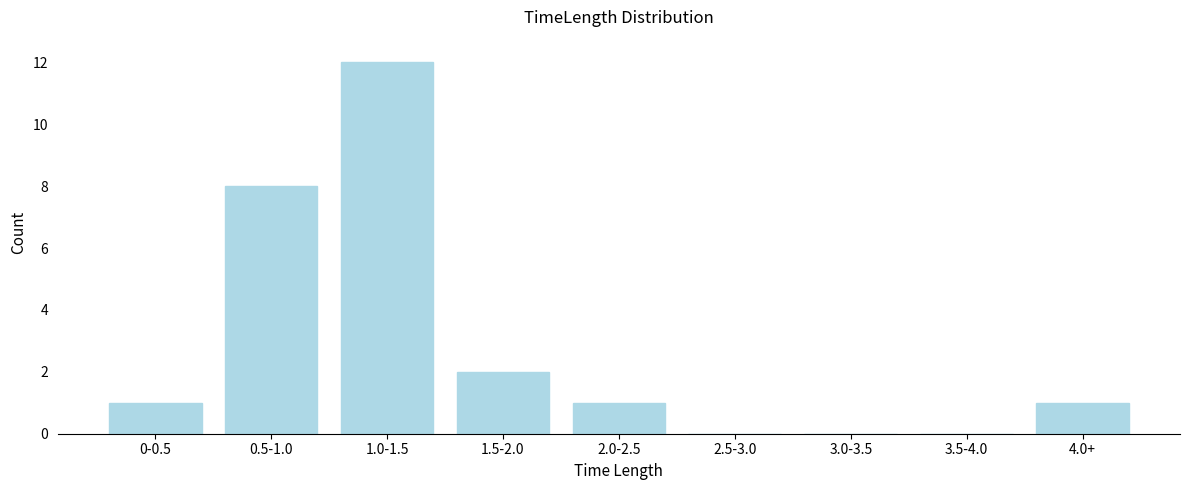

Reading left to right, what are all the values shown in this chart?

0-0.5=1	0.5-1.0=8	1.0-1.5=12	1.5-2.0=2	2.0-2.5=1	2.5-3.0=0	3.0-3.5=0	3.5-4.0=0	4.0+=1